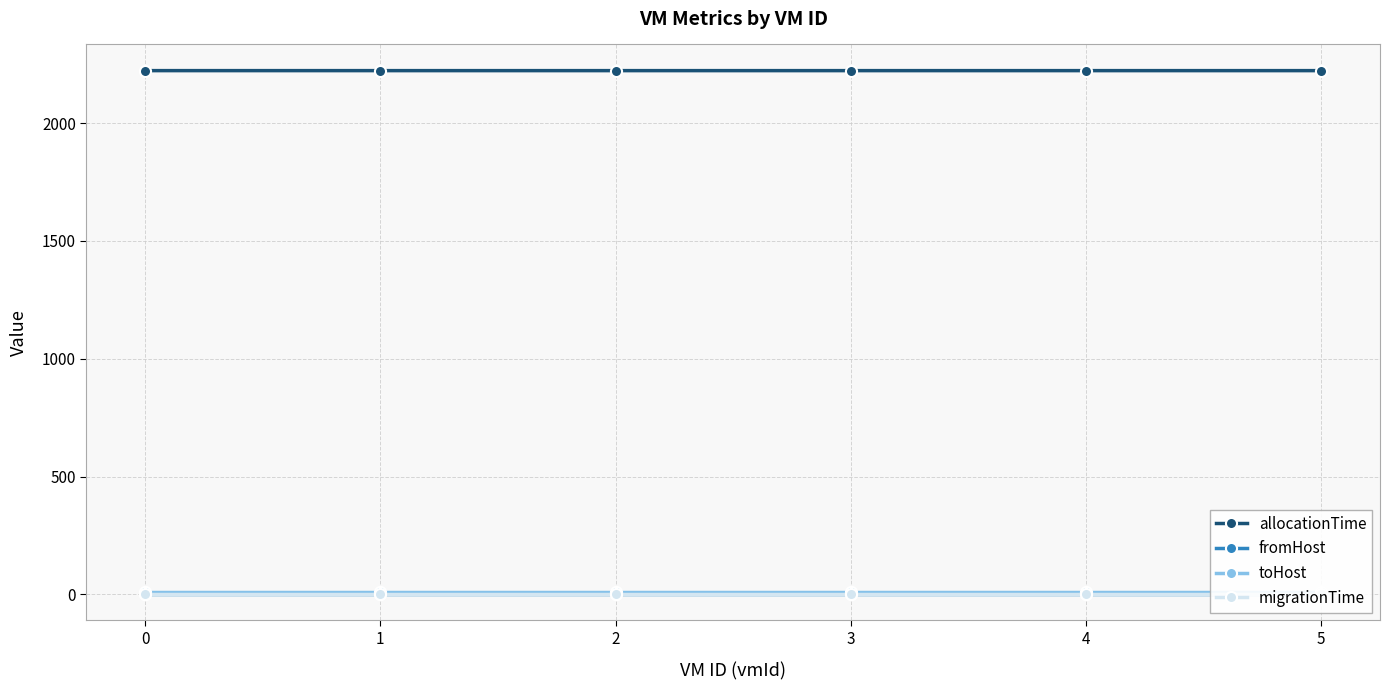

At how many categories does at least one series exceed 92?

6